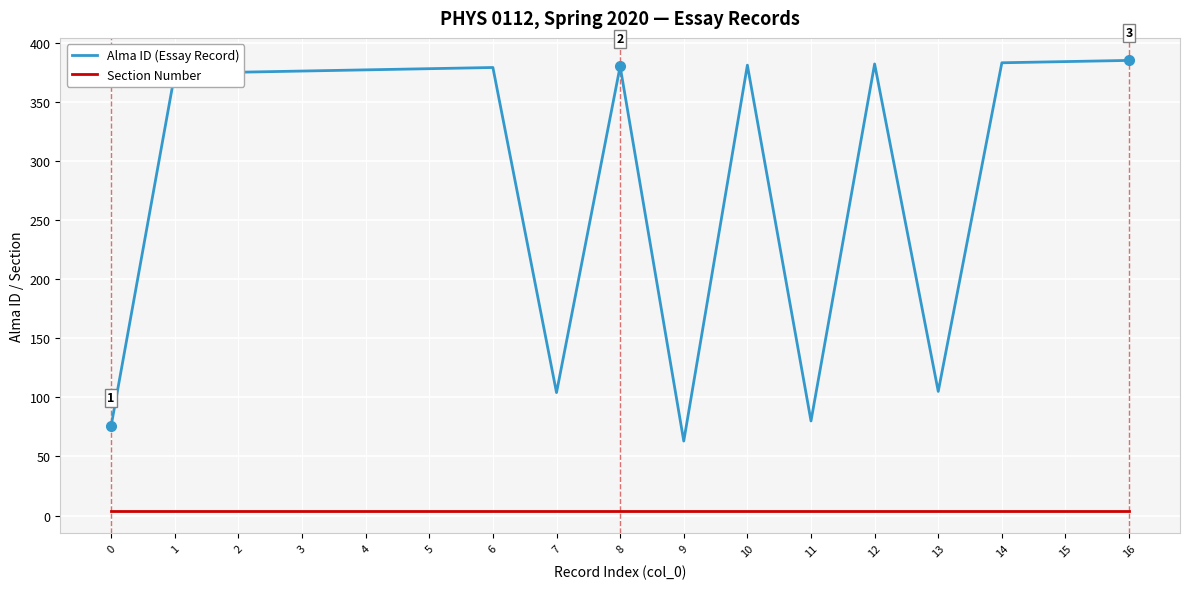

How many lines are shown in the chart?

2